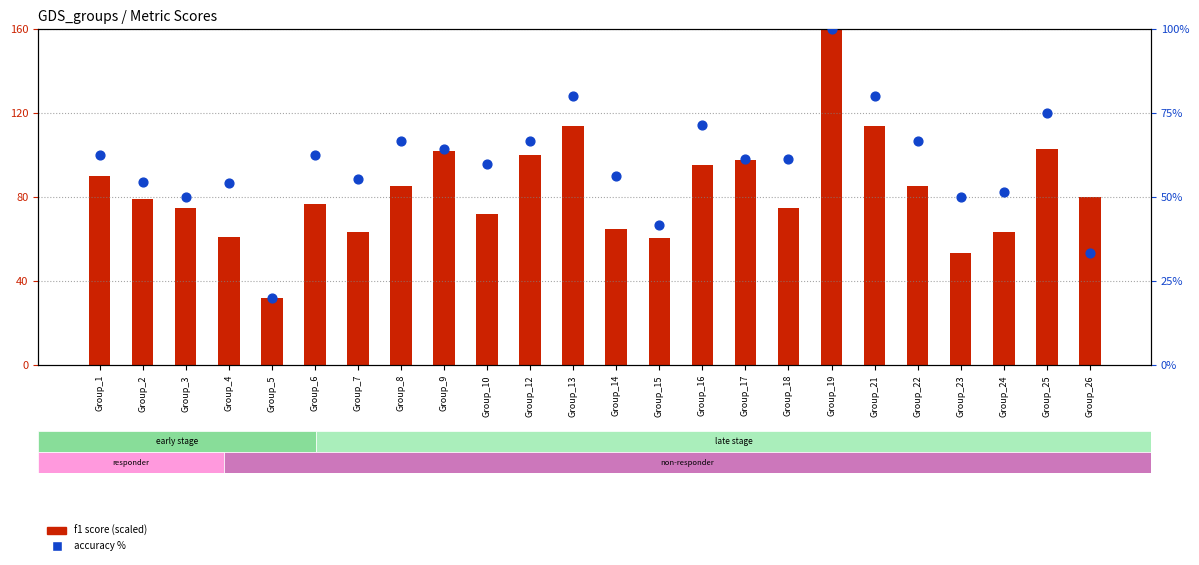

At which category is the sum across all series the highest?

Group_19